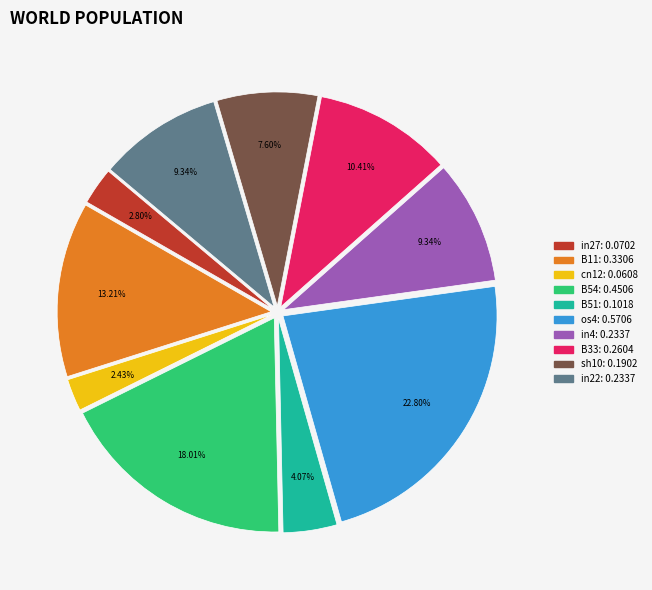

Is there any slice that represents more than half of the pie?

No